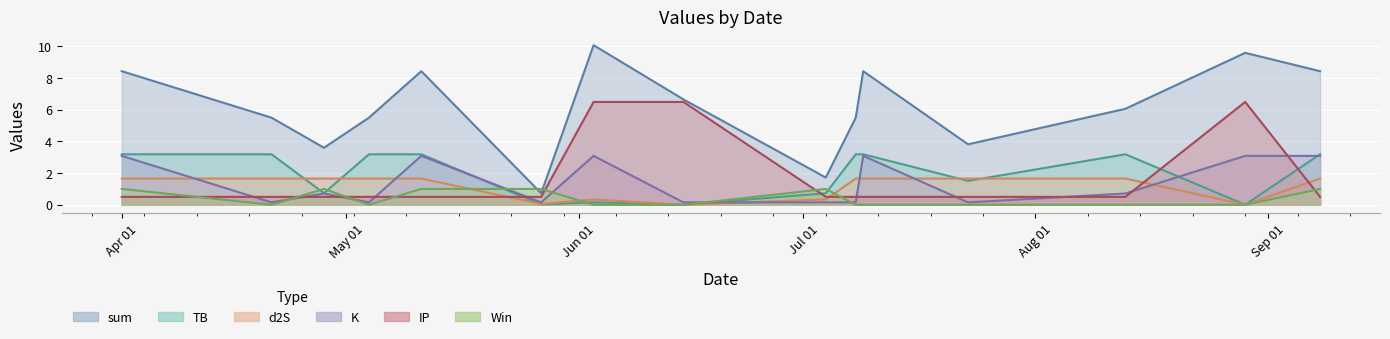

At 2023-09-08, list the series in order from smallest to largest.

IP, Win, d2S, K, TB, sum